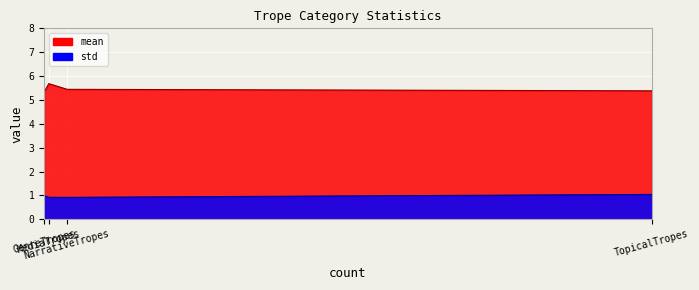

List the series in order of their overall mean, lowest first.

std, mean